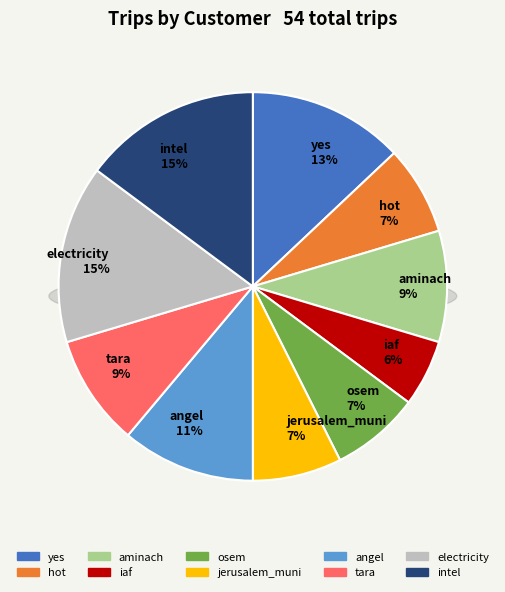

How much of the chart is everything except tara?

90.7%